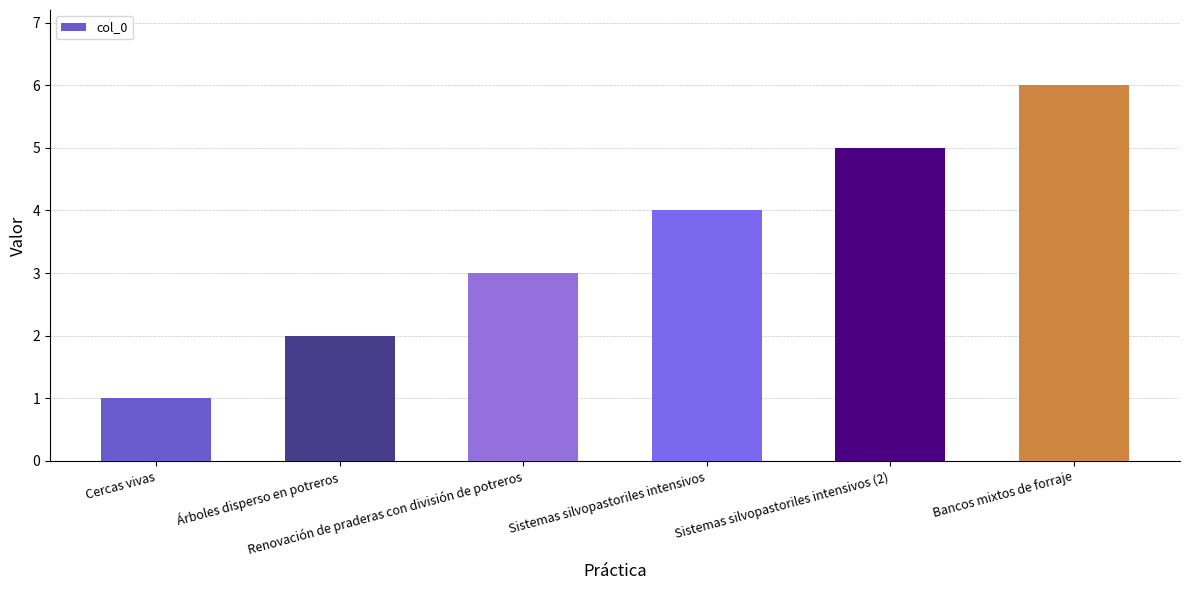

Read the value at Renovación de praderas con división de potreros.

3